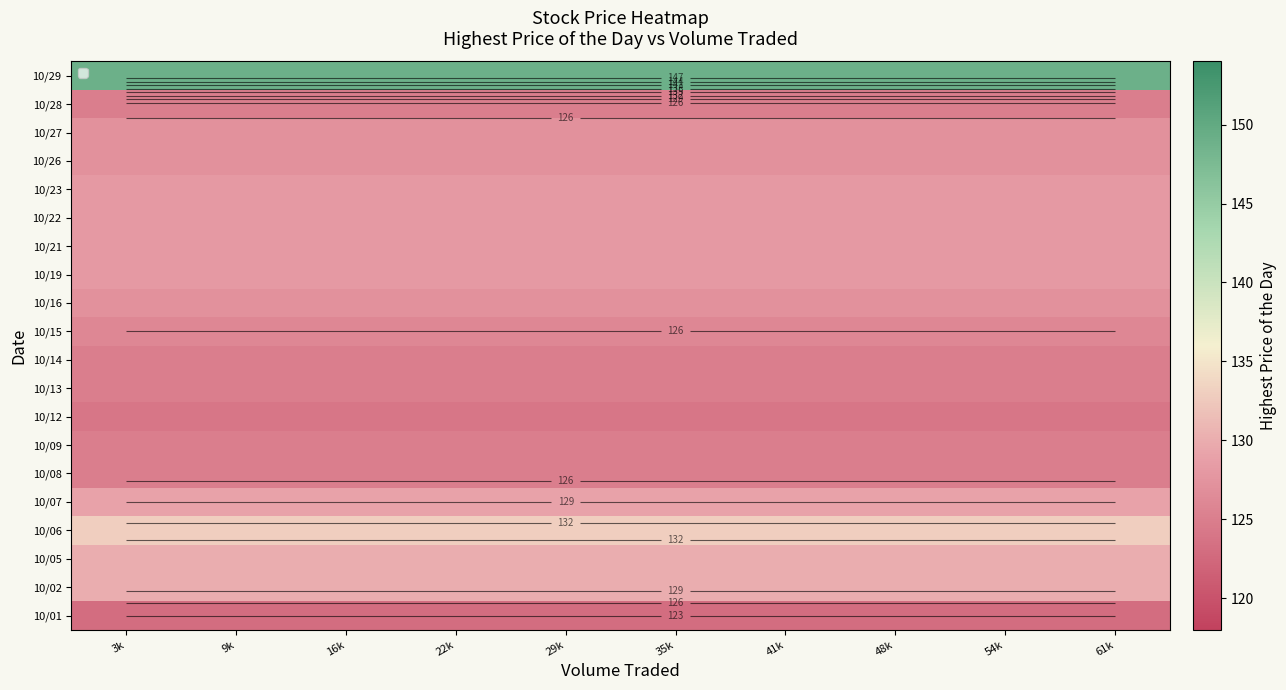

What is the smallest value displayed?

123